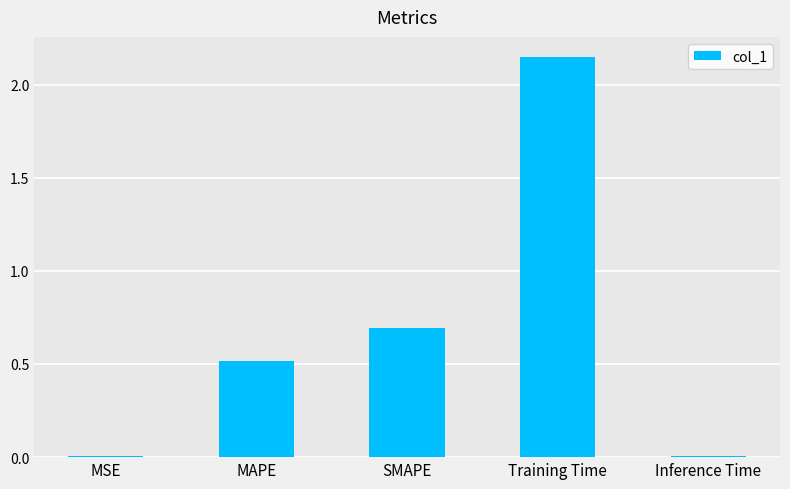

Which has a higher value, SMAPE or MSE?

SMAPE